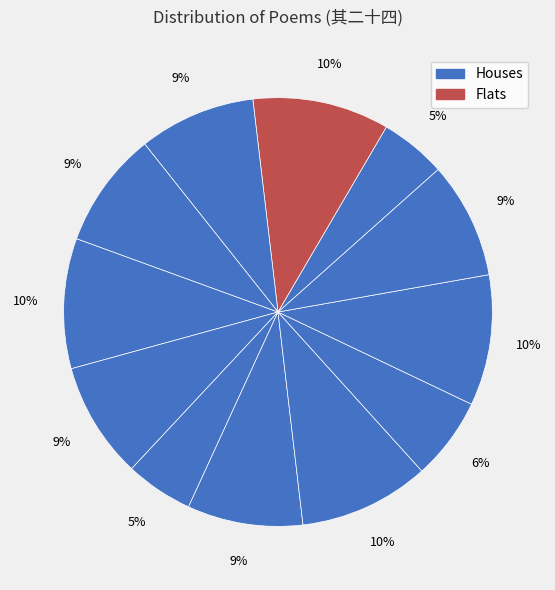

Is there a majority slice in this chart?

No